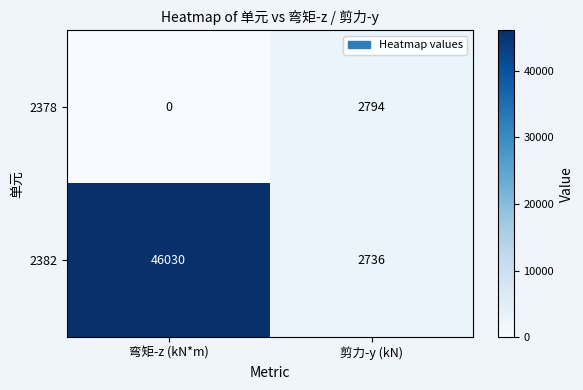

List the series in order of their overall mean, highest first.

2382, 2378